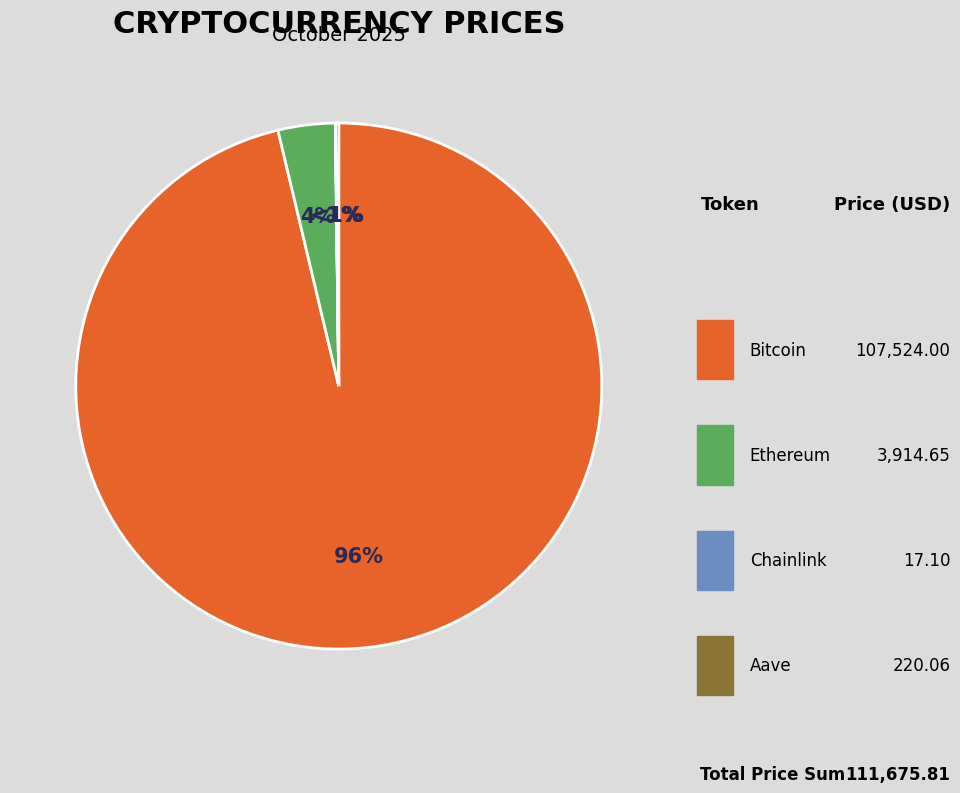

The Chainlink slice represents 0% of the pie. True or false?

True